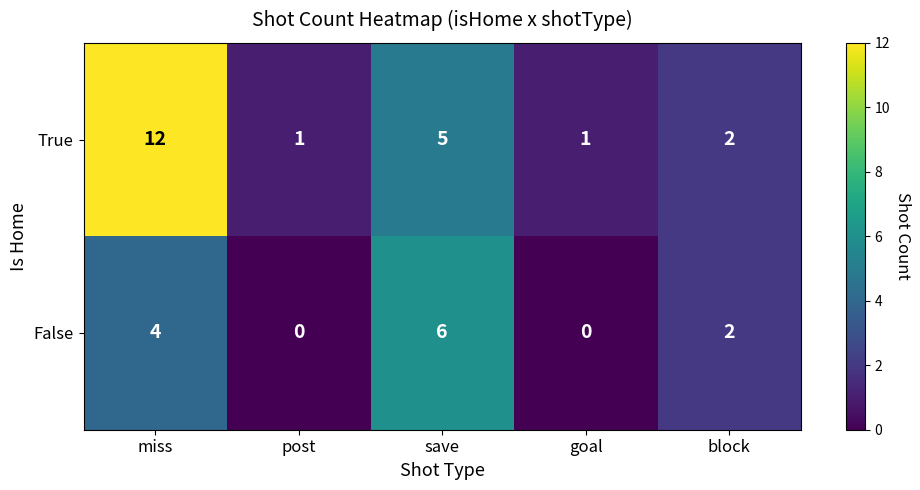

Which series changed the most between save and block?

False